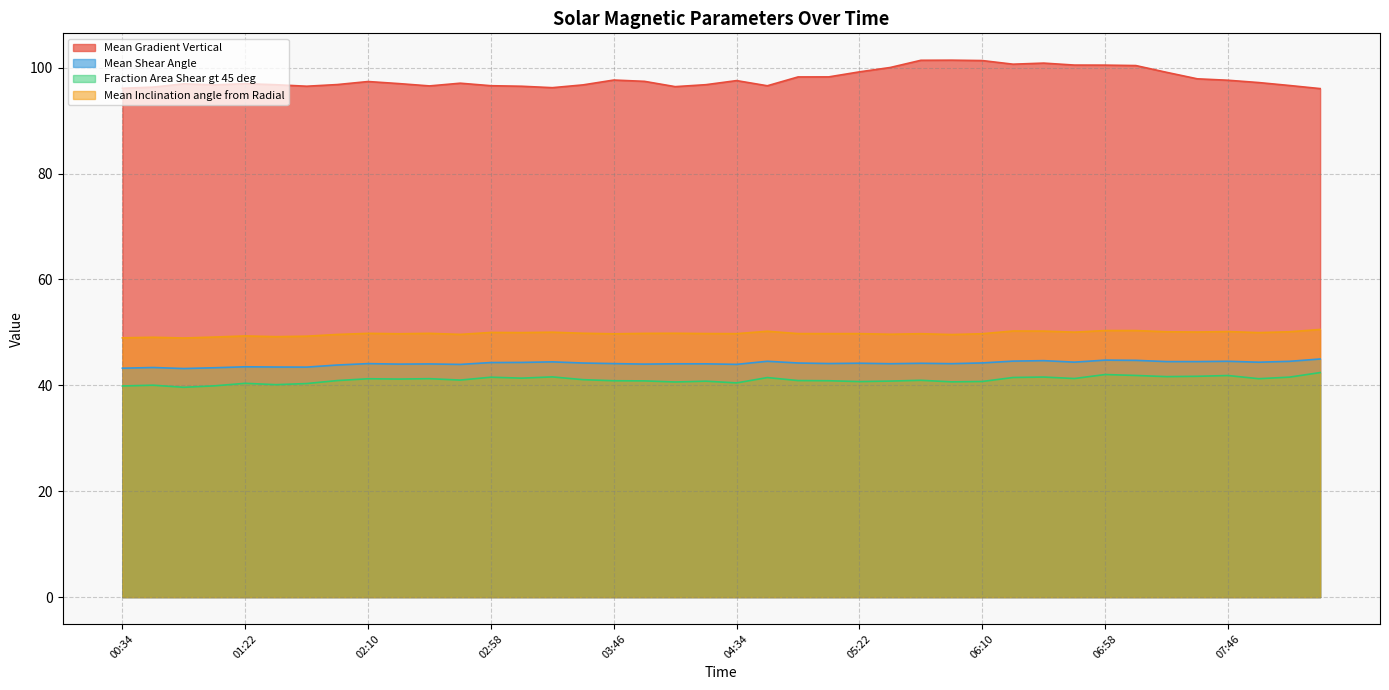

What is the label of the 3rd point from the left?

00:58